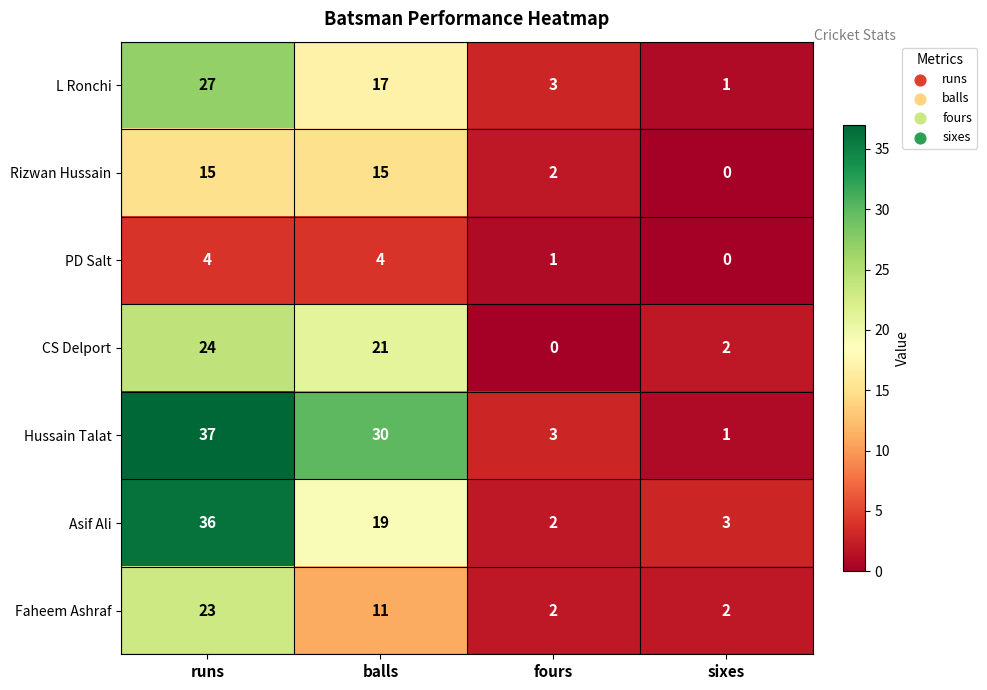

The value of Asif Ali at fours is 2. True or false?

True